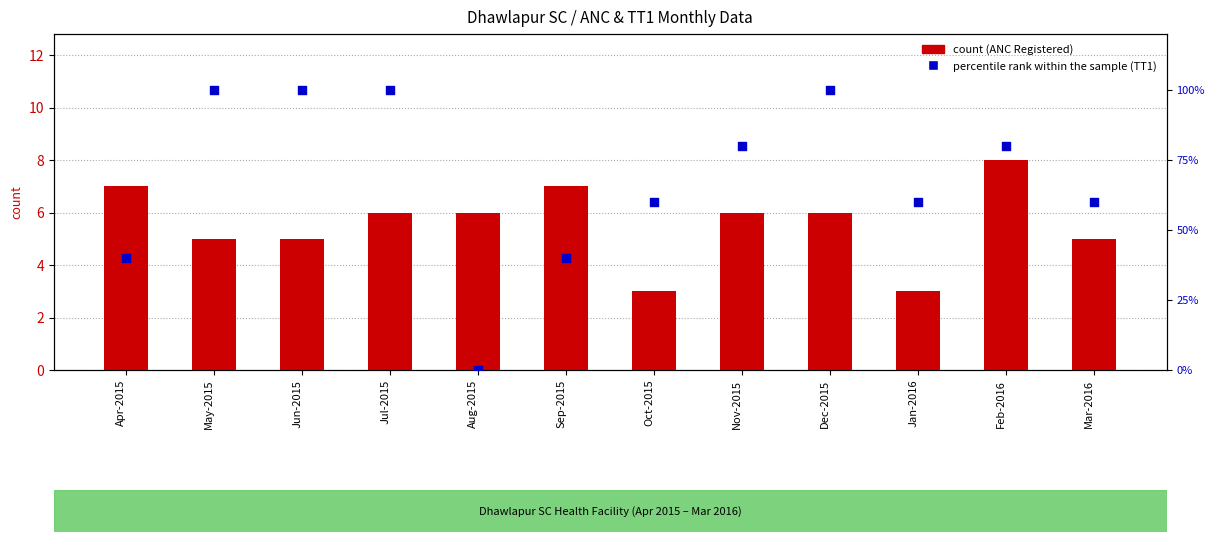

What is the total value across all series at Nov-2015?

86